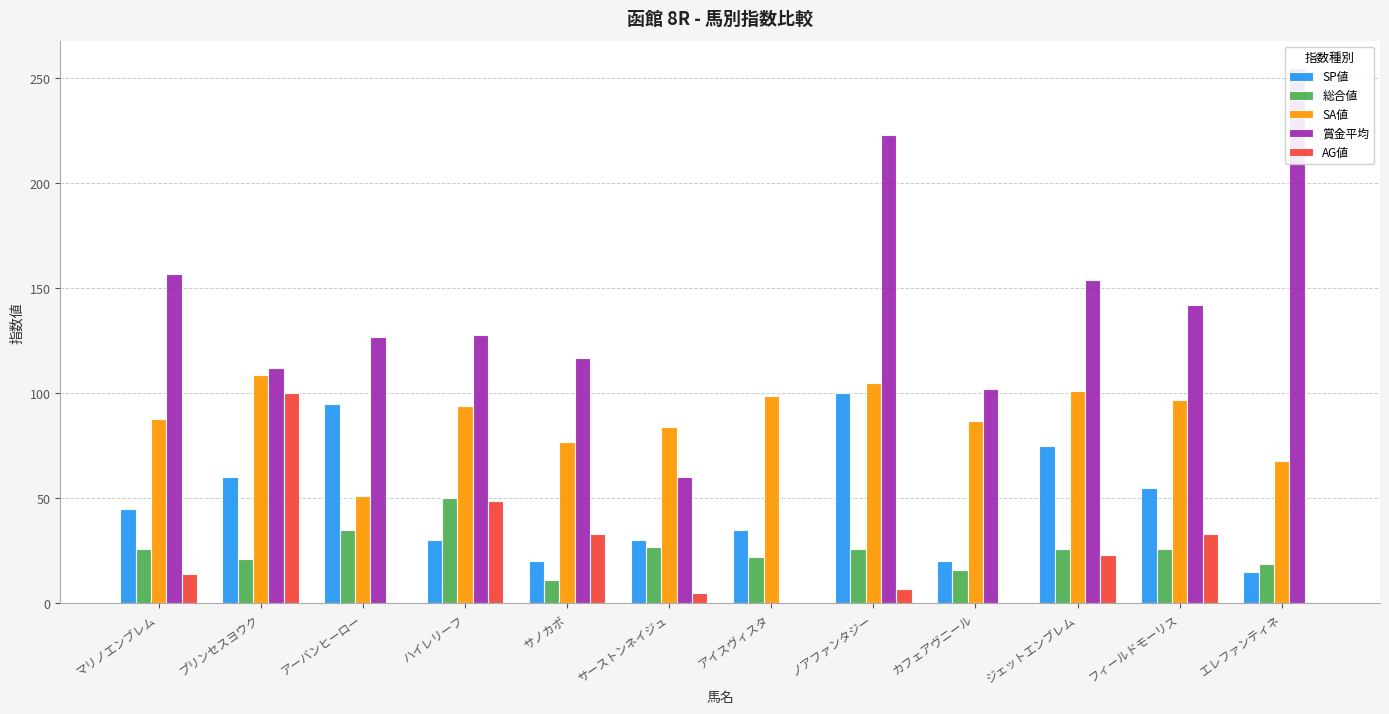

How many bars are there in each group?

5